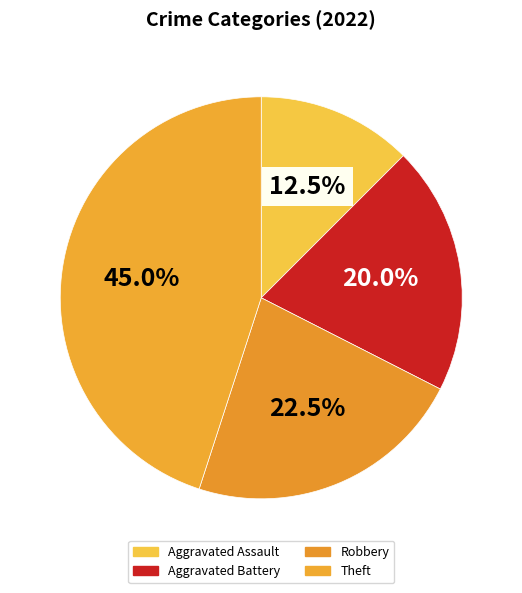

Count the number of slices in the pie.

4